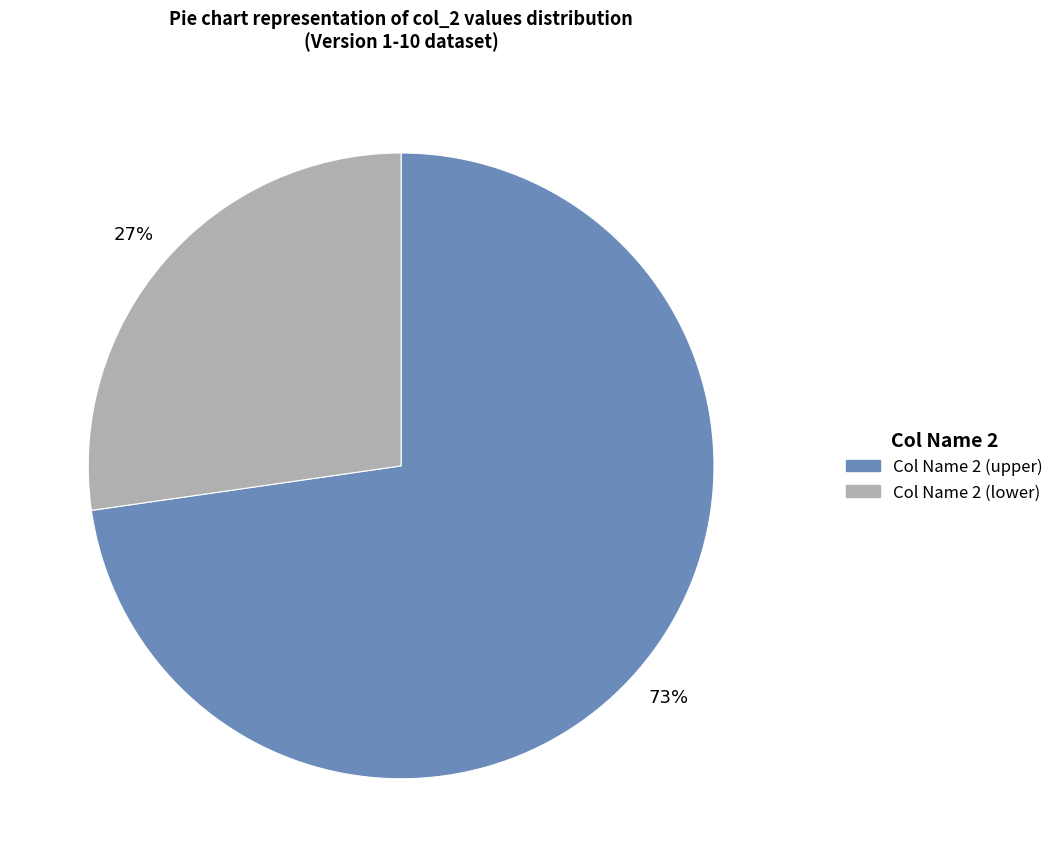

Is there any slice that represents more than half of the pie?

Yes